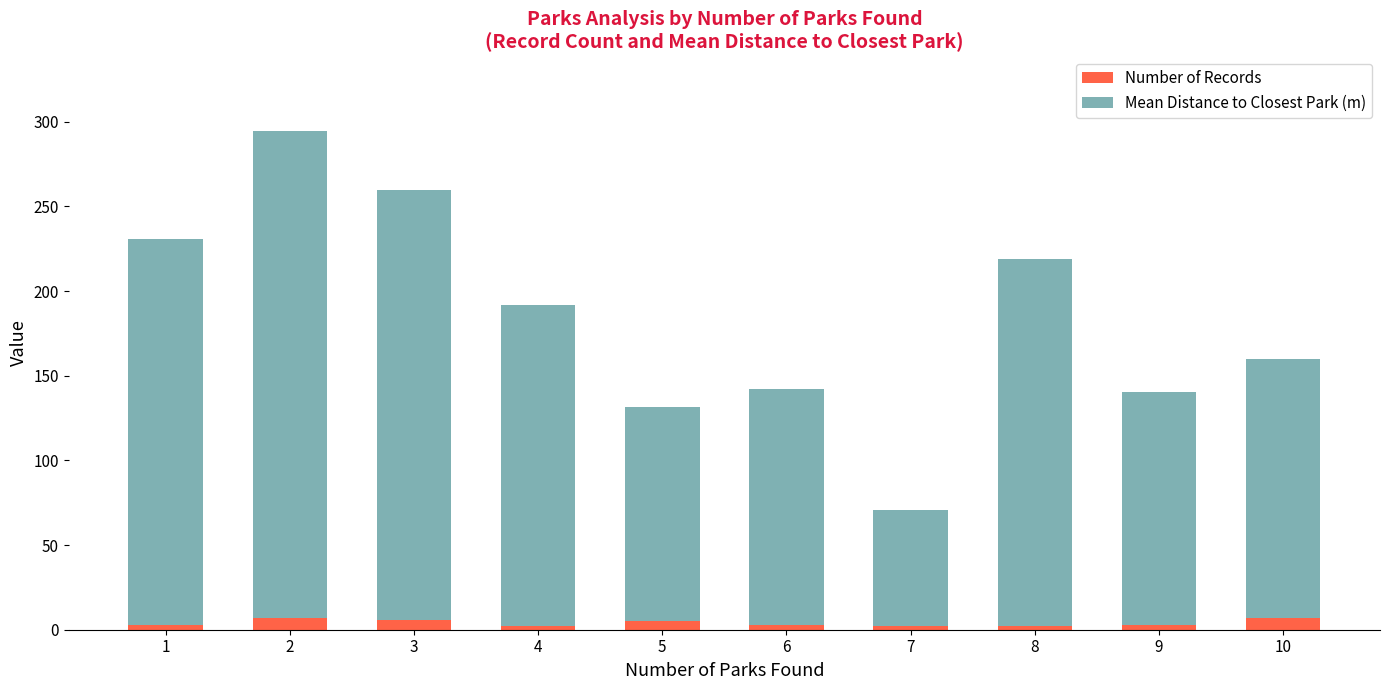

What is the maximum value for Number of Records?

7.0